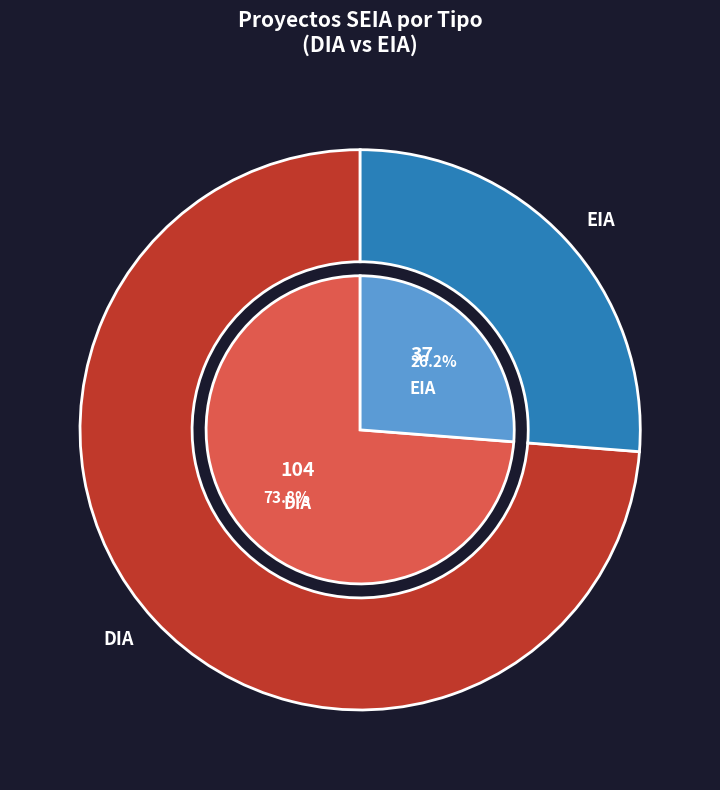

What percentage do DIA and EIA together represent?

100.0%